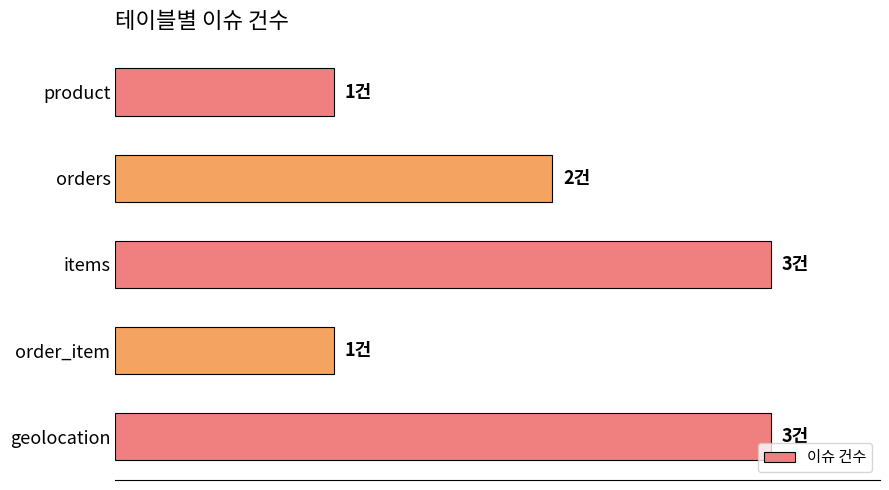

Are the bars horizontal?

Yes